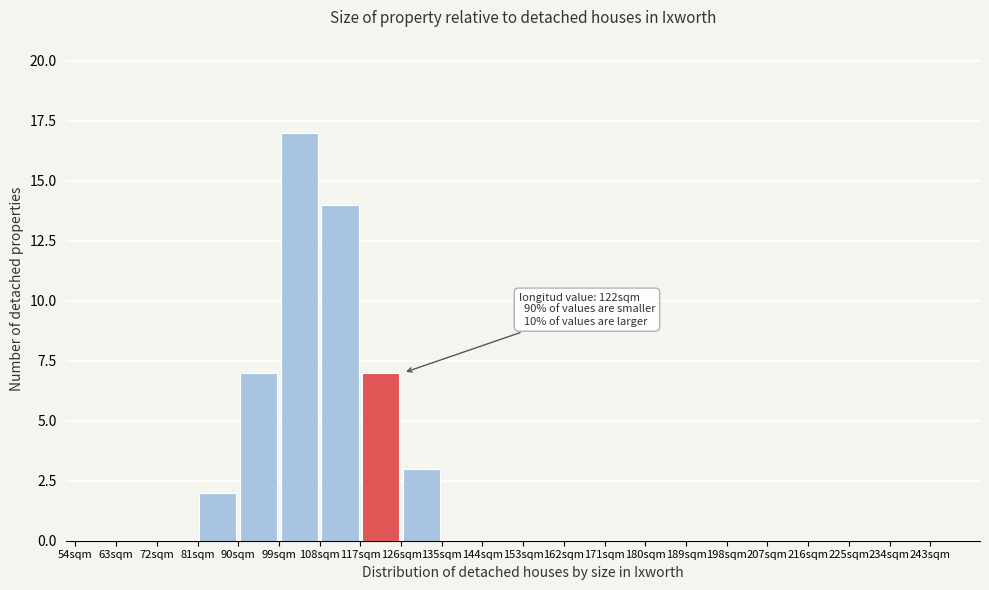

Over which range of the x-axis is the bar tallest?

99 to 108